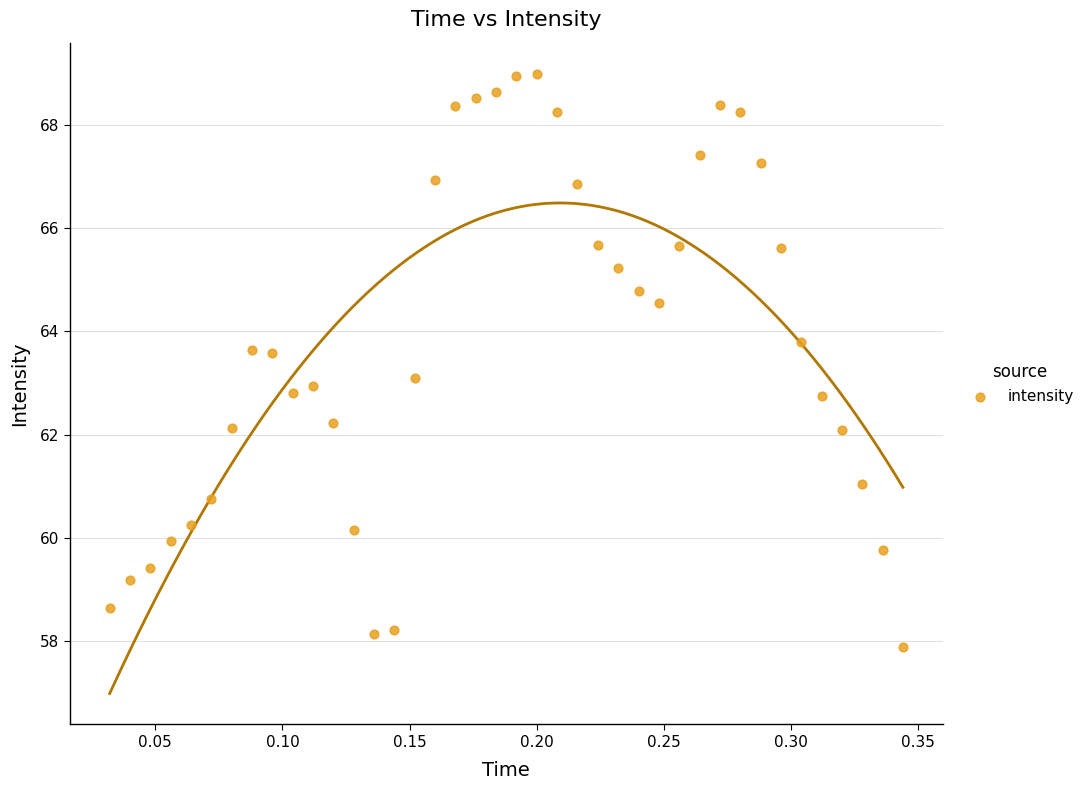

What is the range of X values (max minus min)?

0.3